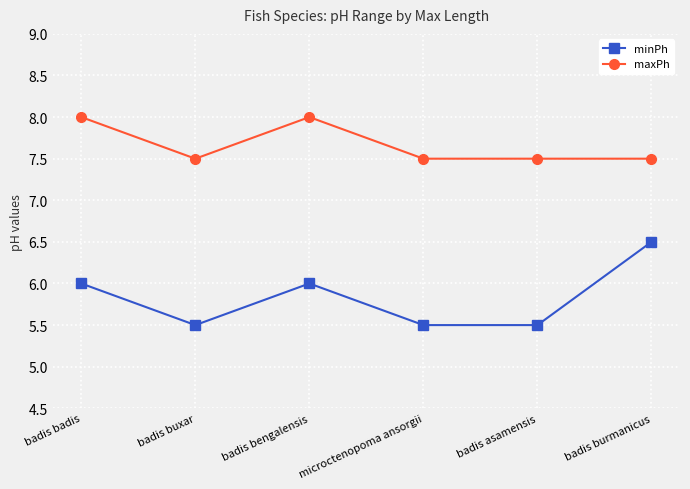

The value of maxPh at badis burmanicus is 7.5. True or false?

True